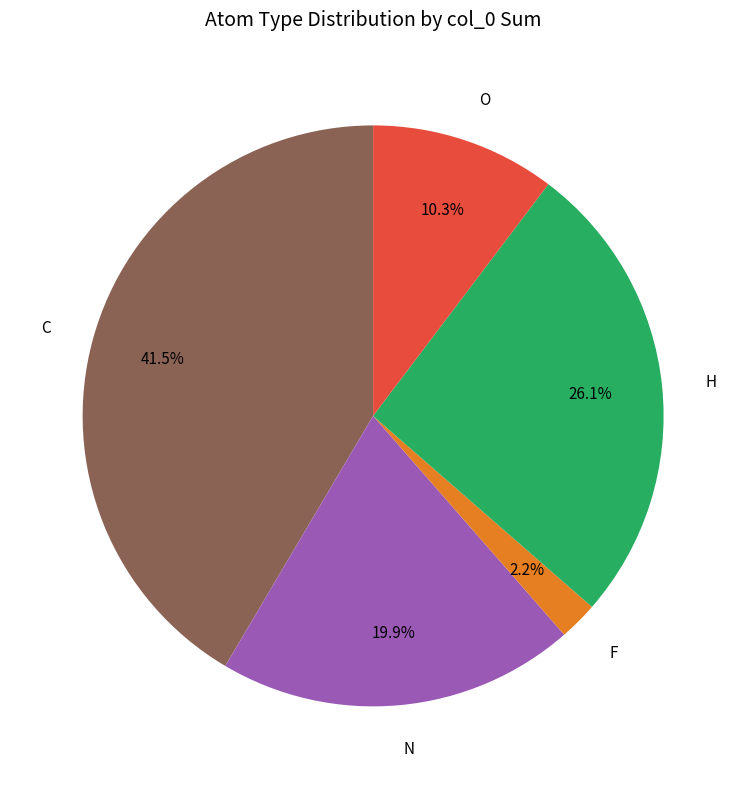

How many segments does this pie chart have?

5